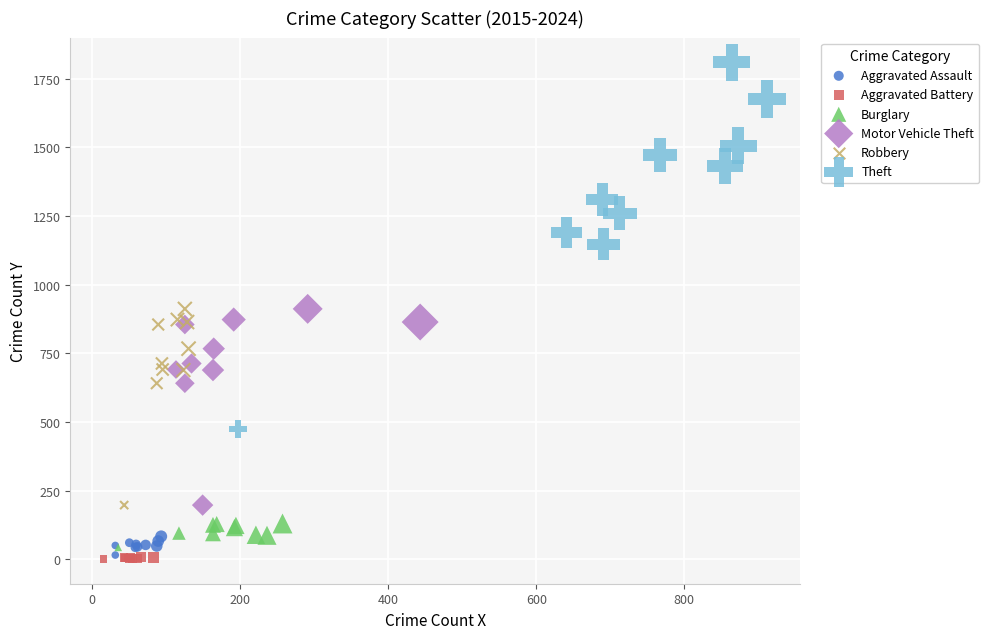

Which series has the largest Y range (max minus min)?

Theft